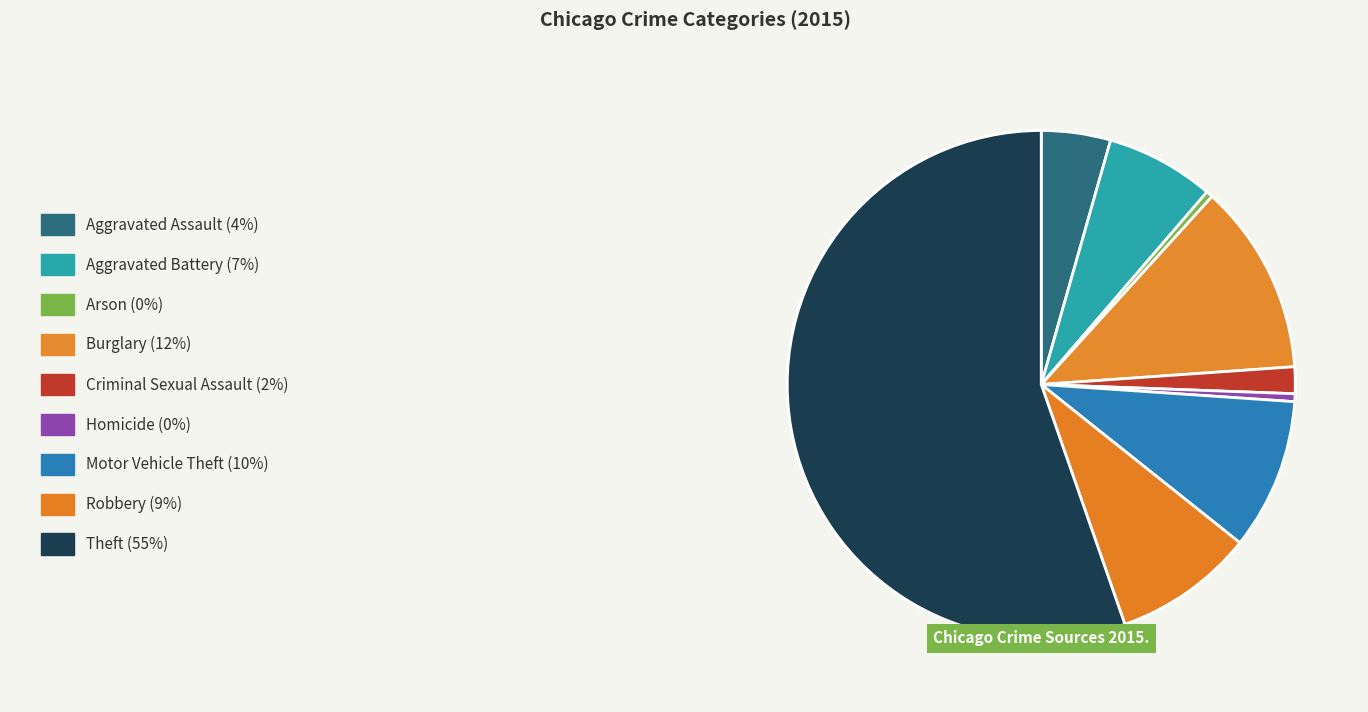

How many segments does this pie chart have?

9